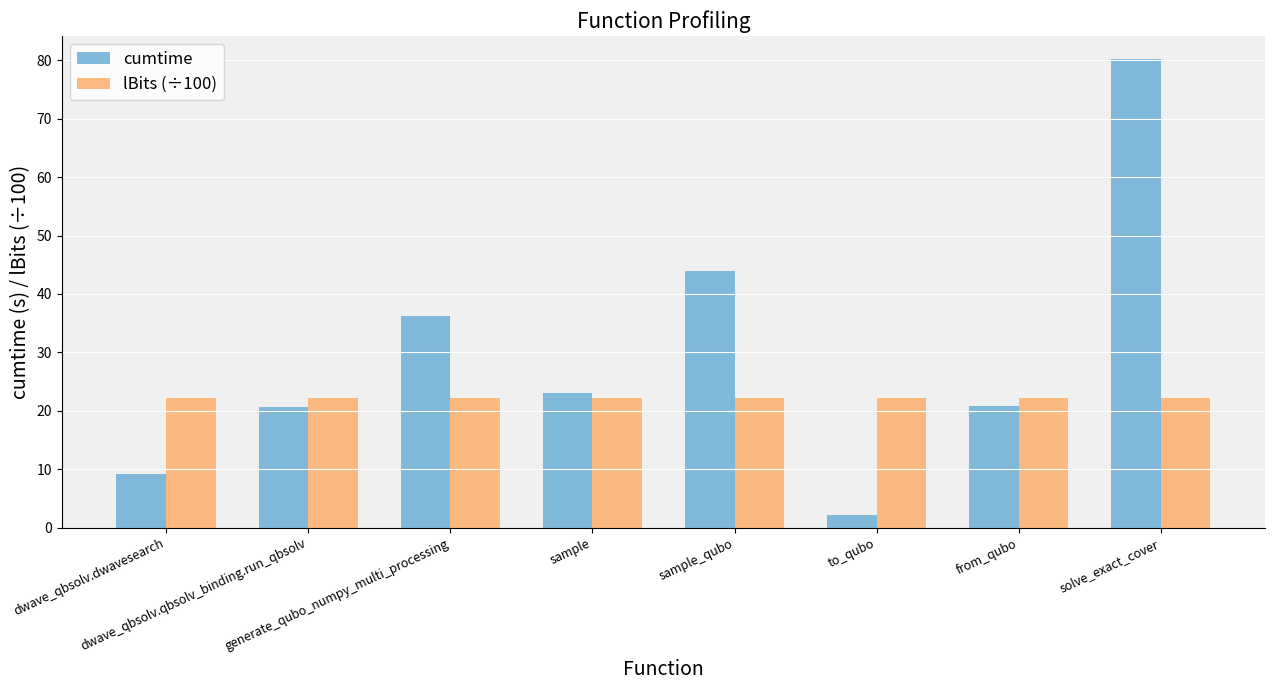

At which category is the sum across all series the highest?

solve_exact_cover